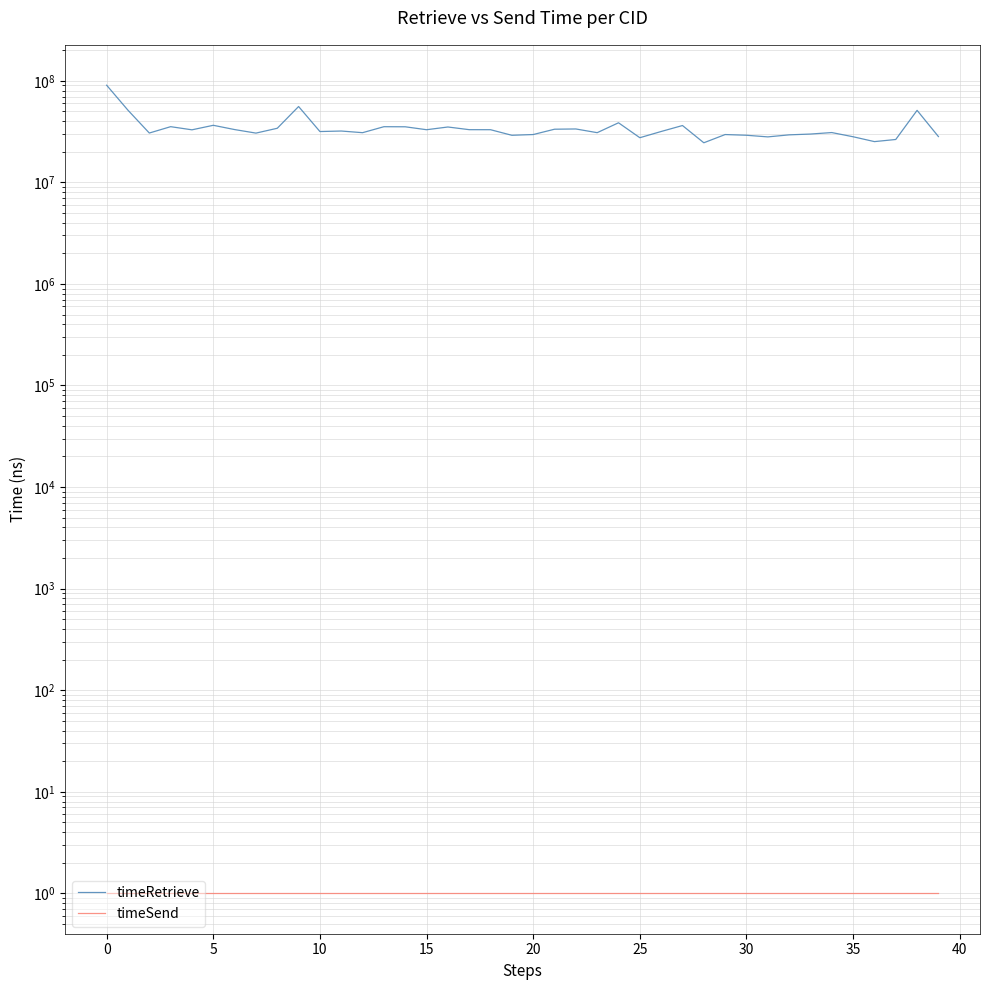

What is the smallest value displayed?

1